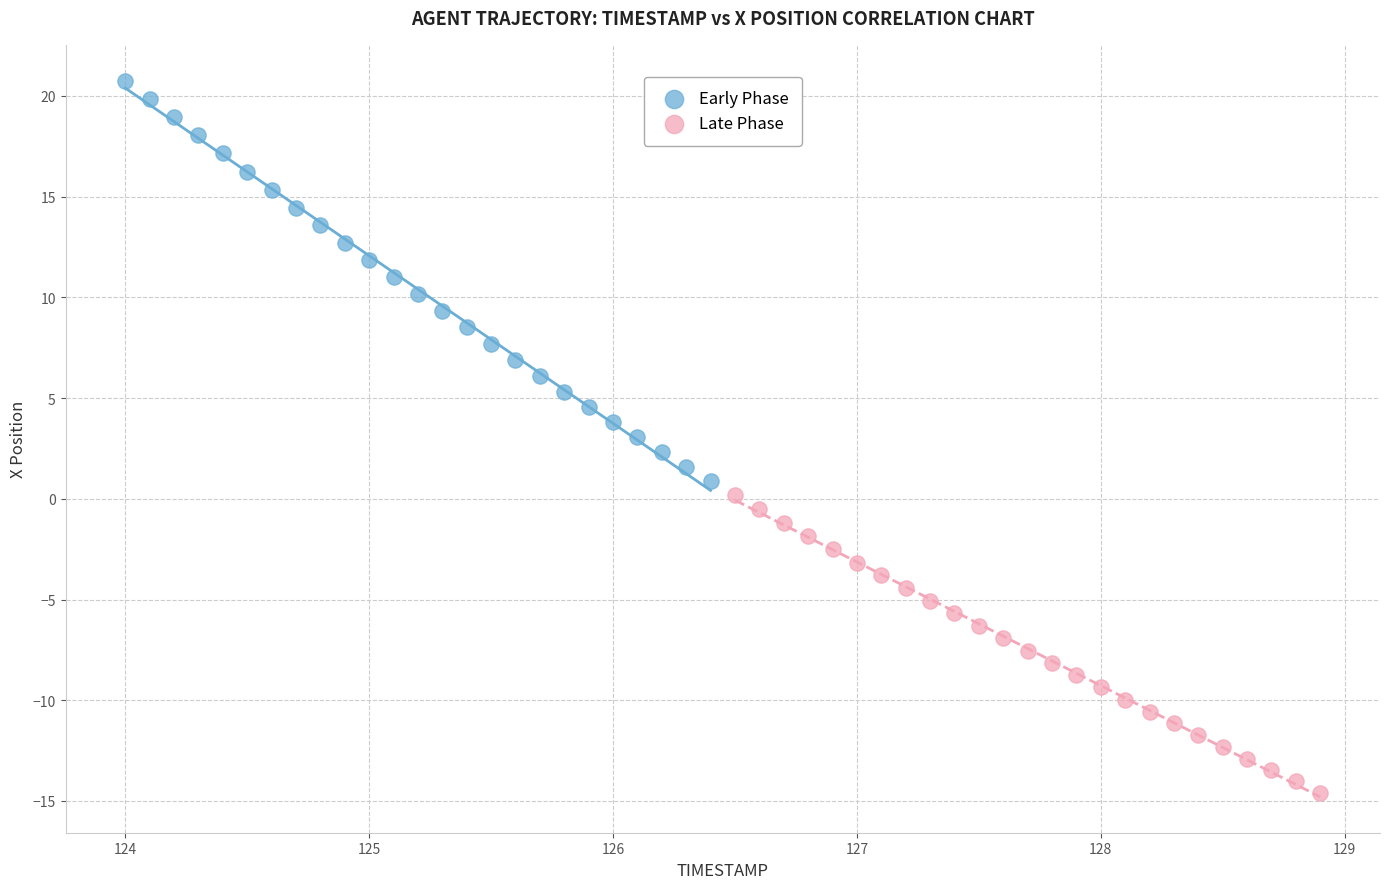

Which series has the widest spread of Y values?

Early Phase